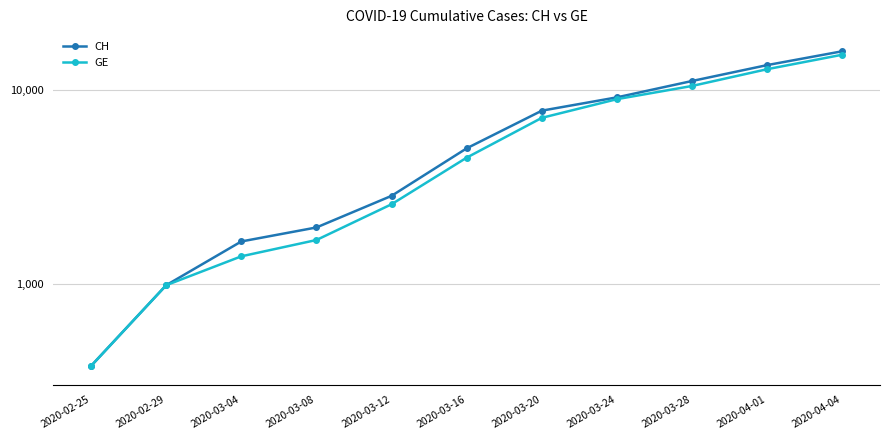

Which category has the lowest value in the GE series?

2020-02-25